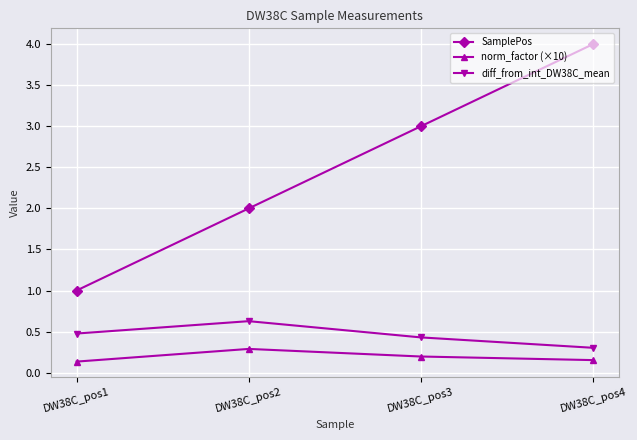

What is the maximum value shown in the chart?

4.0